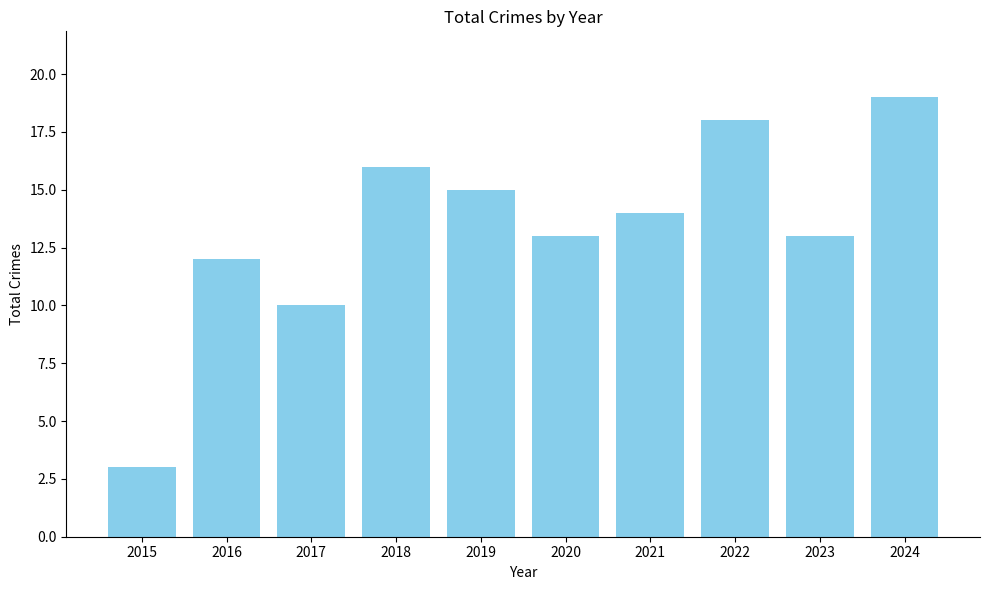

What is the sum of all values?

133